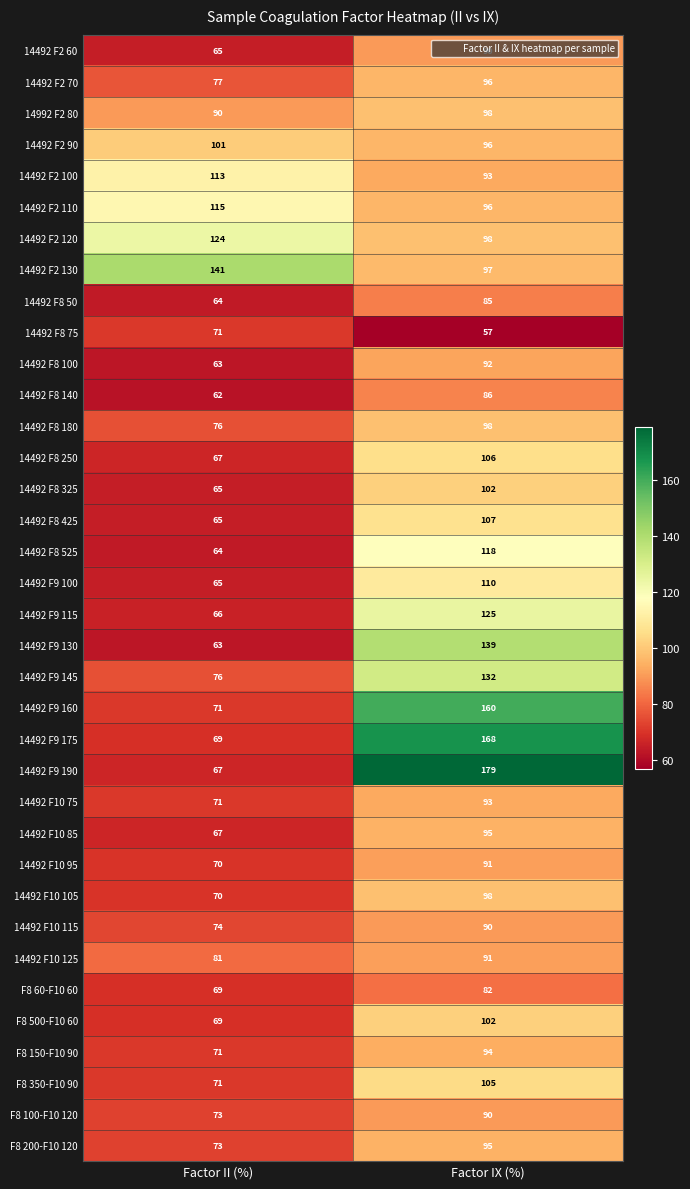

List the labels in order of 14492 F9 130 value, smallest first.

Factor II (%), Factor IX (%)